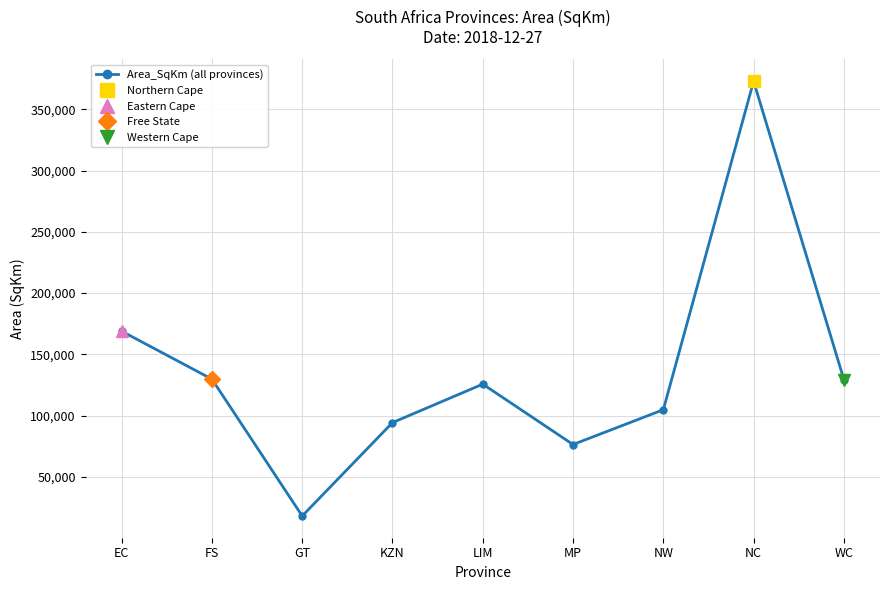

Rank the categories by value from highest to lowest.

NC, EC, FS, WC, LIM, NW, KZN, MP, GT